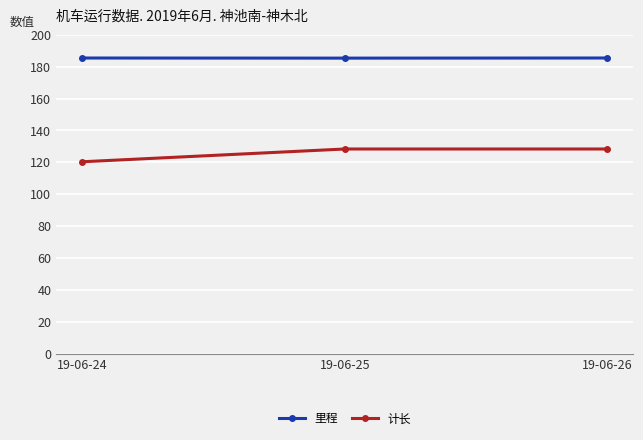

What is the greatest value displayed?

185.4